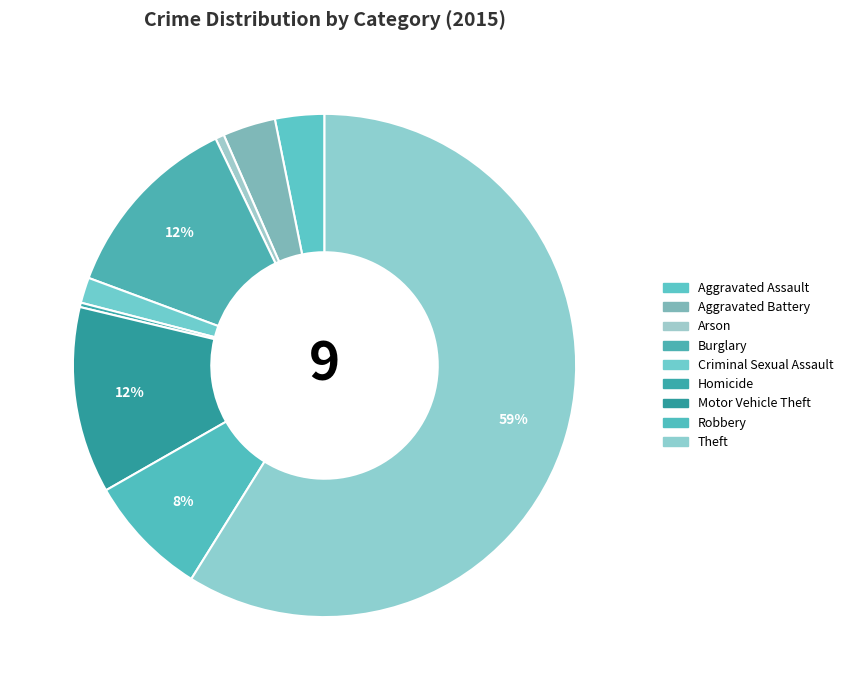

What is the ratio of the value at Theft to the value at Aggravated Assault?

18.6